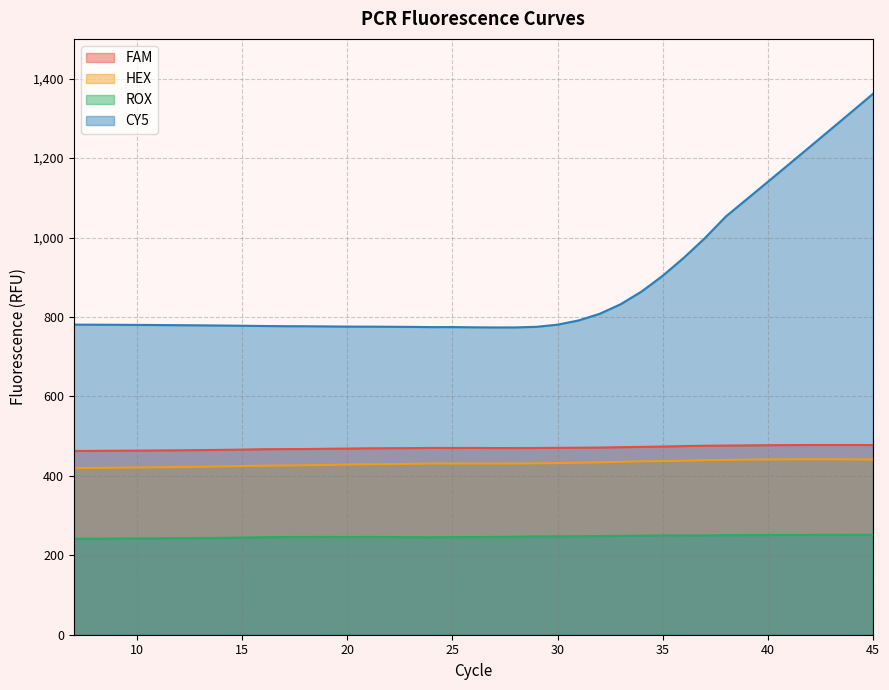

At which category does HEX reach its first local peak?

25